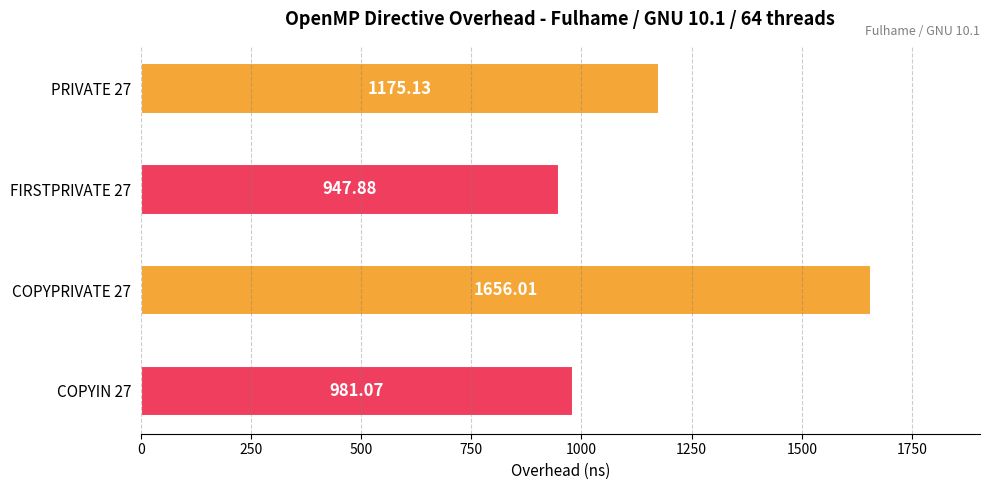

Approximately how many times larger is the value at COPYPRIVATE 27 compared to FIRSTPRIVATE 27?

1.7